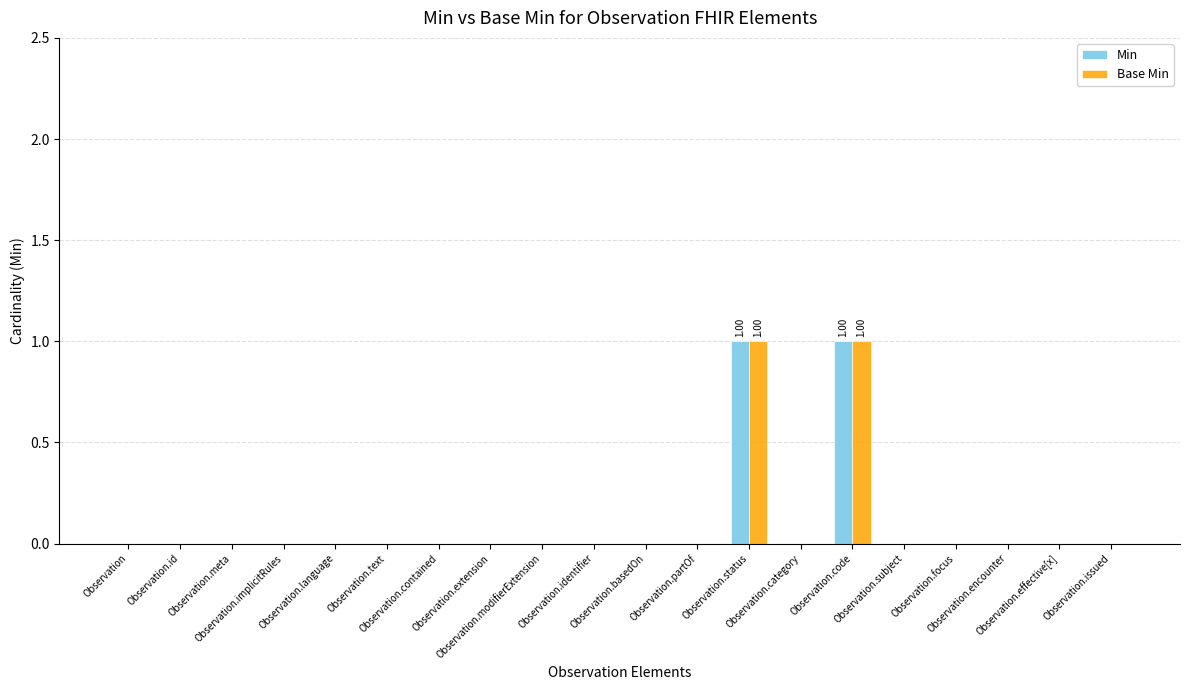

Read the Min value at Observation.status.

1